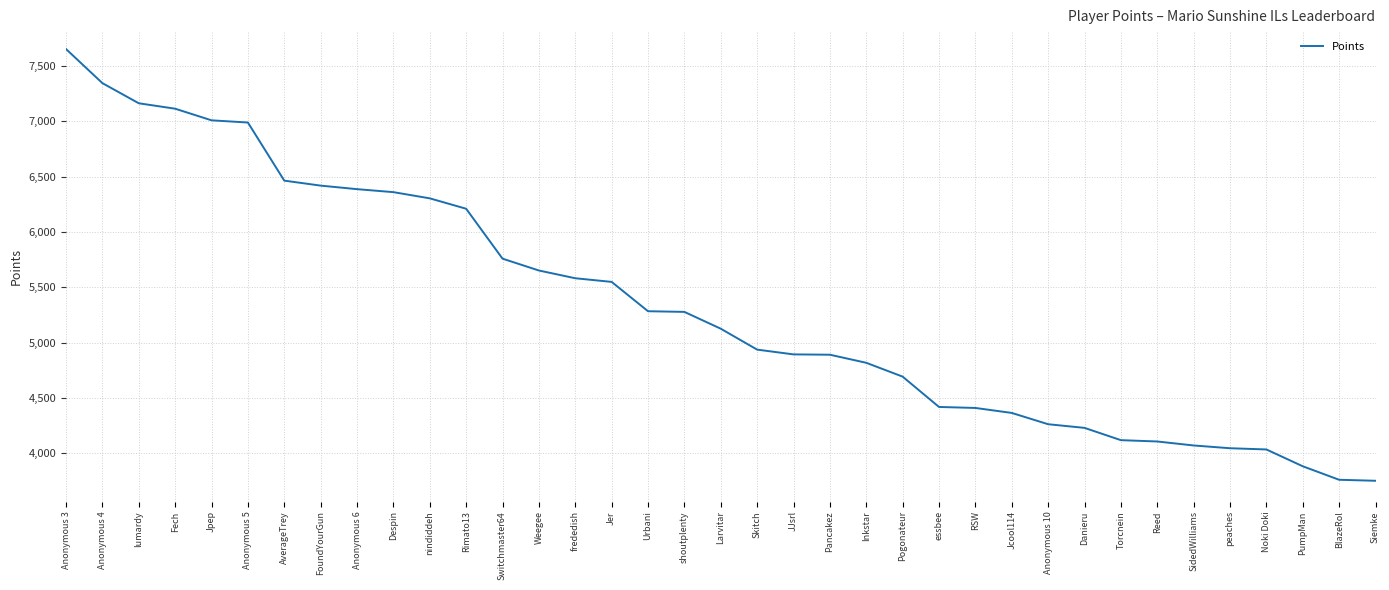

Which category has the highest value across all series?

Anonymous 3